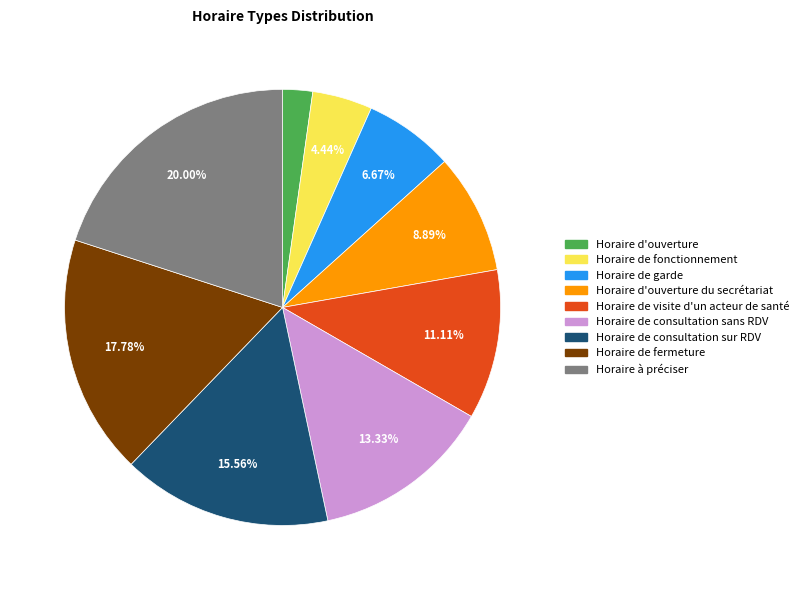

Is Horaire de visite d'un acteur de santé the majority of the pie?

No